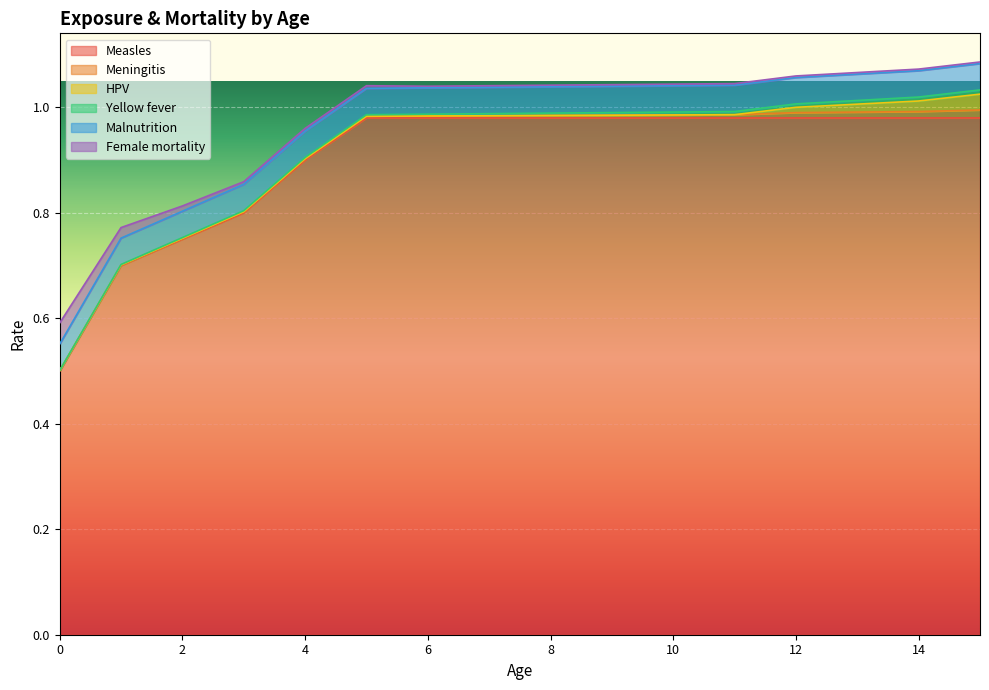

Is it true that HPV equals 0.0 at 9?

False